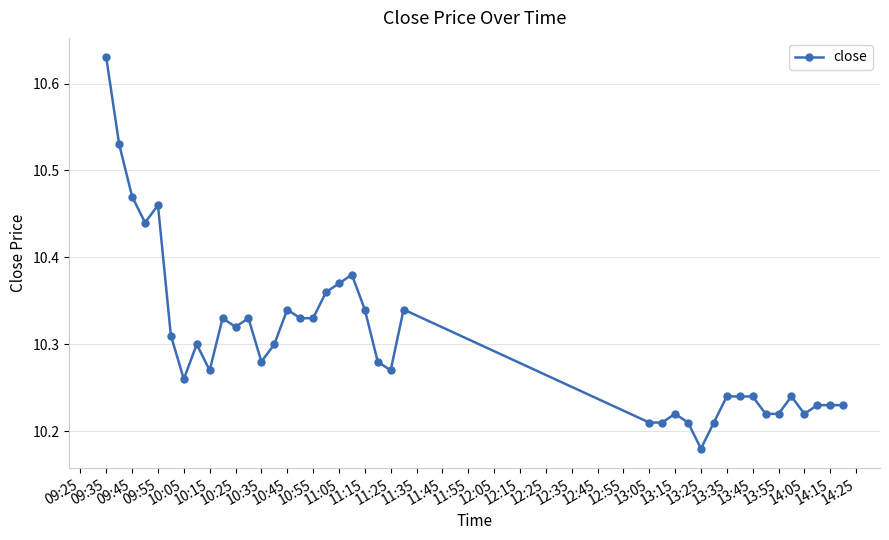

What is the difference between the maximum and second lowest values?

0.4